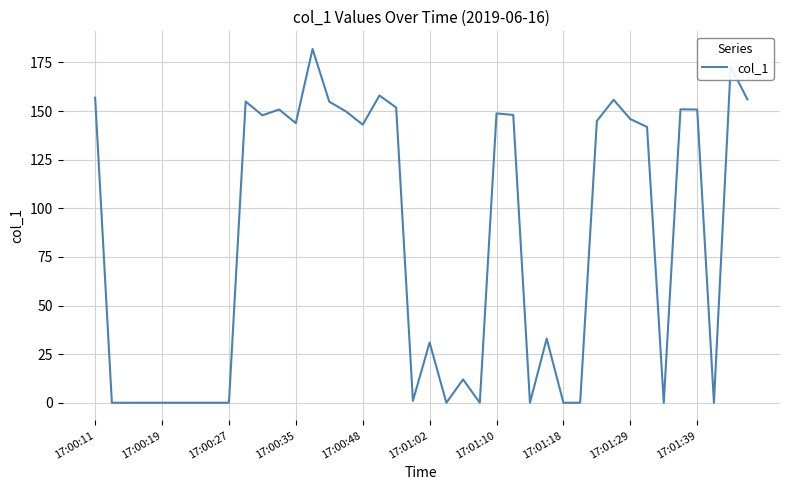

What is the difference between the maximum and minimum values?

181.9